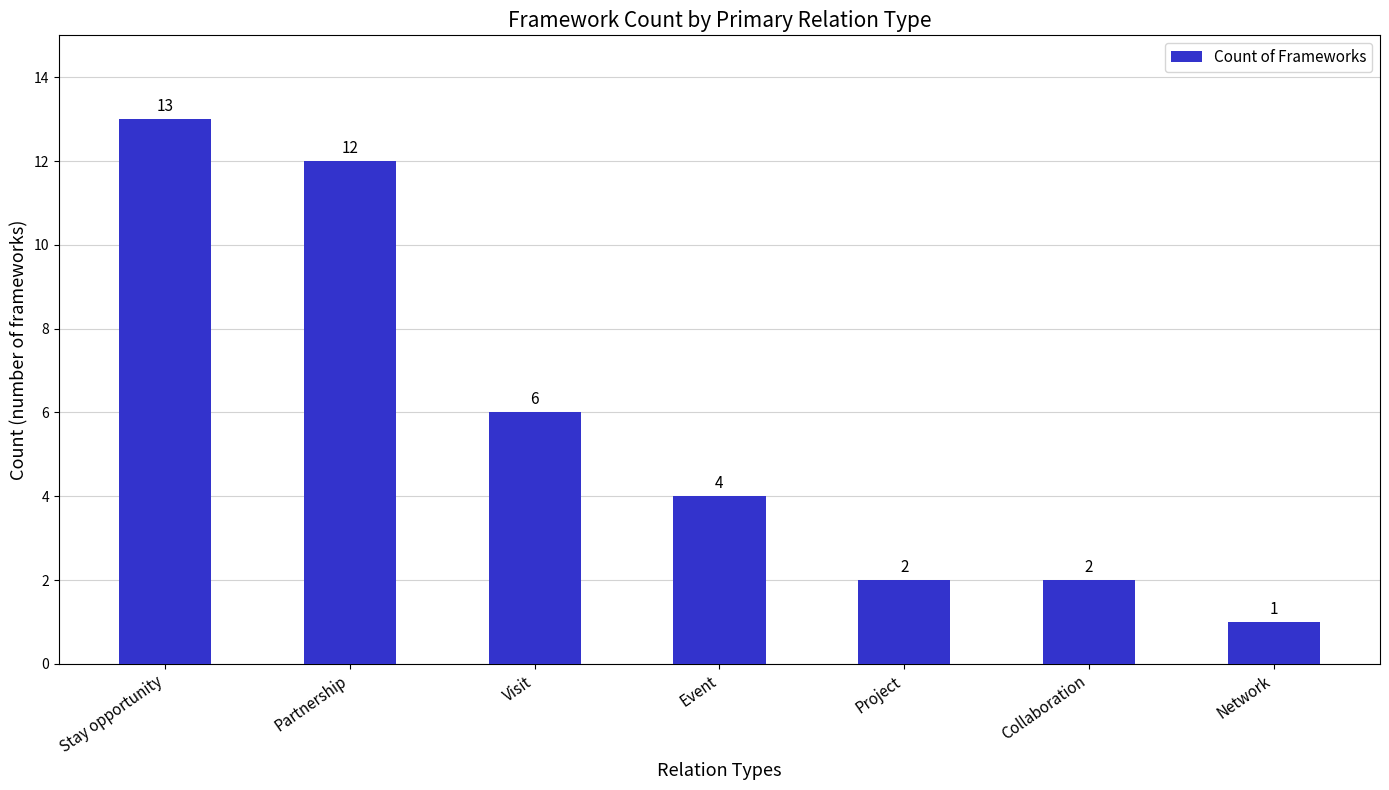

Count the number of data series in this chart.

1